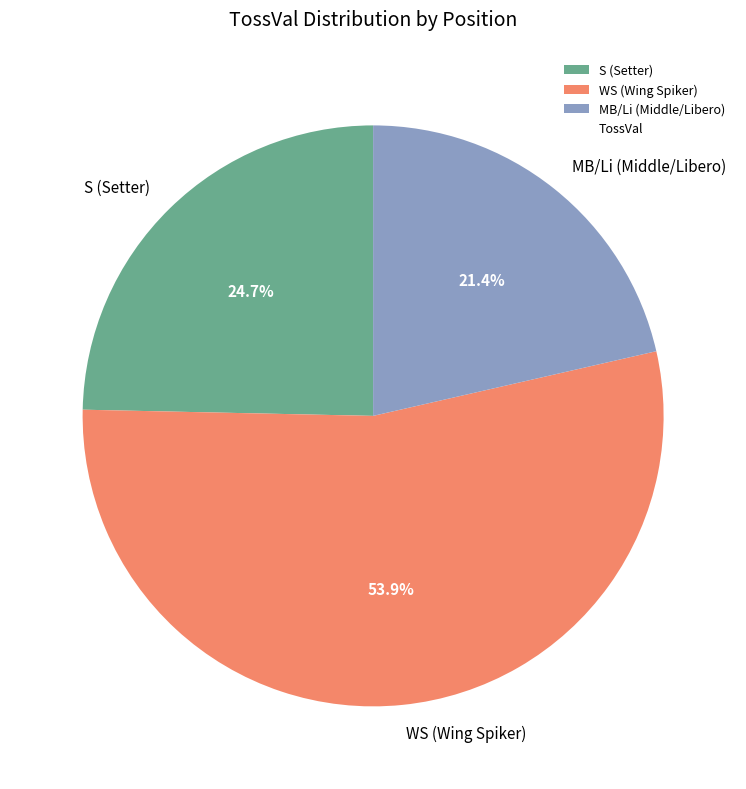

Which slice represents more than half of the pie?

WS (Wing Spiker)